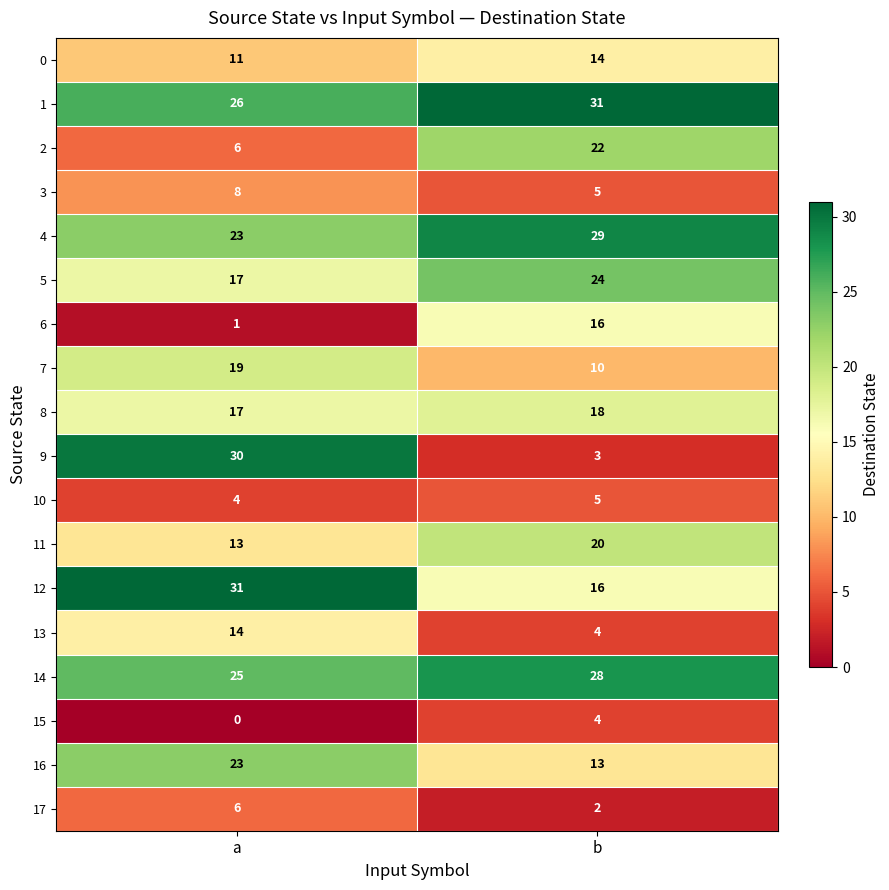

What is the difference between the highest and lowest values at b?

29